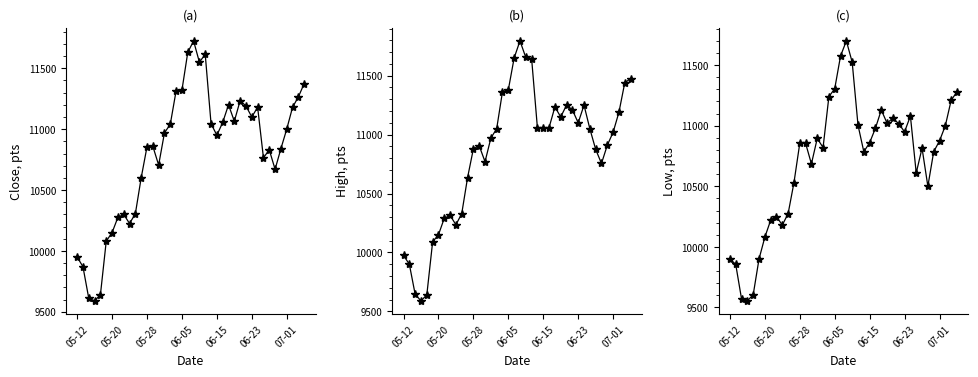

What is the value of the Low point at the 26th from the left?

10980